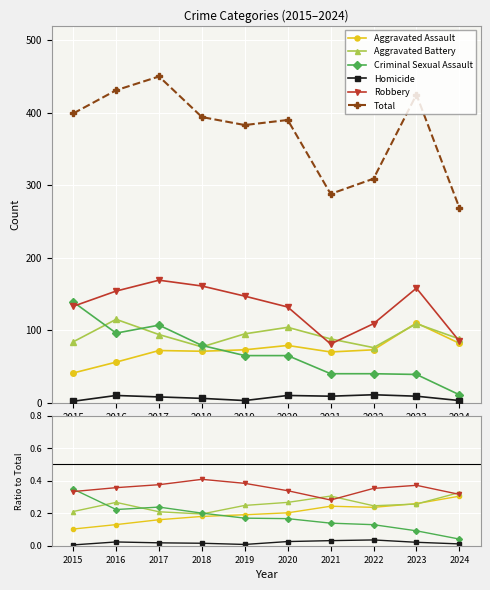

Which series has the largest range (max minus min)?

Total